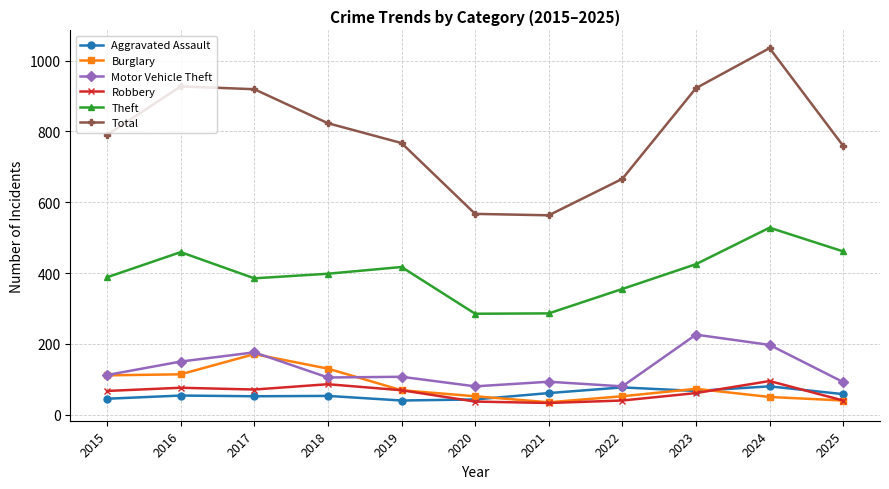

True or false: Theft has a value of 425 at 2023.

True